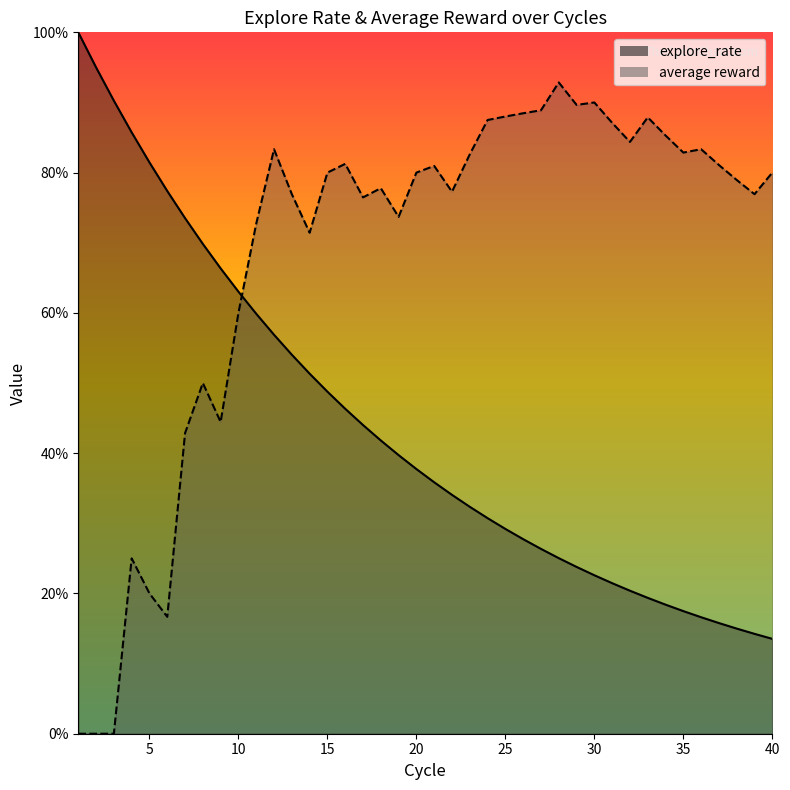

Rank the series by their maximum value, from highest to lowest.

explore_rate, average reward